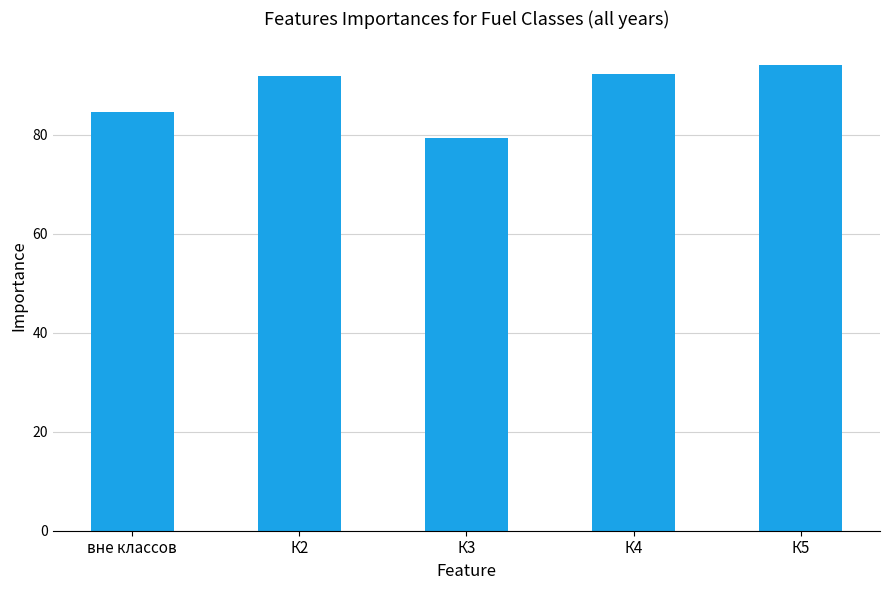

True or false: the data shows 94.1 at К5.

True